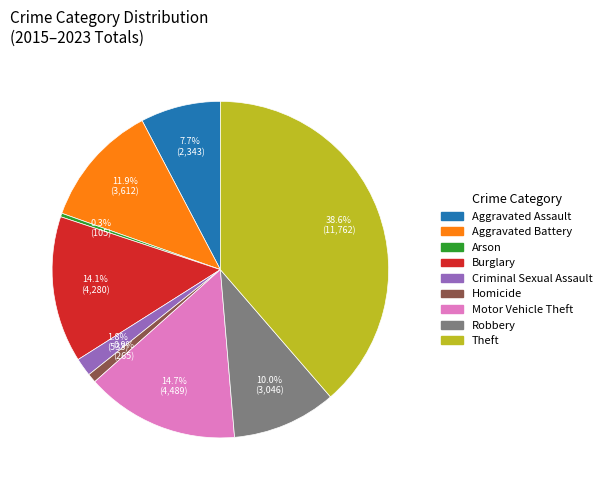

Rank the categories by value from lowest to highest.

Arson, Homicide, Criminal Sexual Assault, Aggravated Assault, Robbery, Aggravated Battery, Burglary, Motor Vehicle Theft, Theft